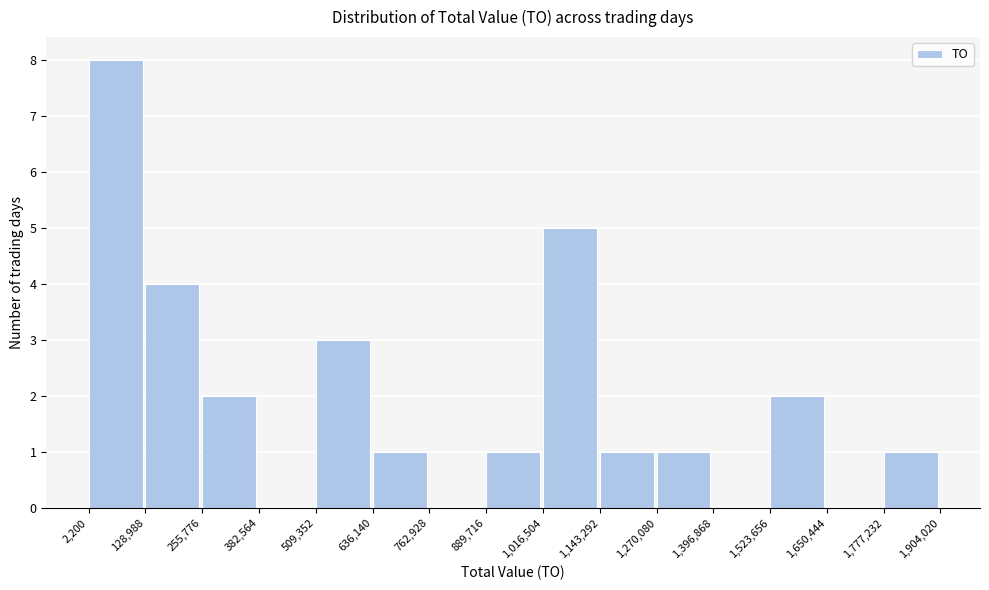

Reading left to right, transcribe this chart: for each bar, give the range it covers on the x-axis and its height. The values are not printed on the chart, so give them approximately, as read against the axis.

2,200 to 128,988: 8
128,988 to 255,776: 4
255,776 to 382,564: 2
382,564 to 509,352: 0
509,352 to 636,140: 3
636,140 to 762,928: 1
762,928 to 889,716: 0
889,716 to 1,016,504: 1
1,016,504 to 1,143,292: 5
1,143,292 to 1,270,080: 1
1,270,080 to 1,396,868: 1
1,396,868 to 1,523,656: 0
1,523,656 to 1,650,444: 2
1,650,444 to 1,777,232: 0
1,777,232 to 1,904,020: 1